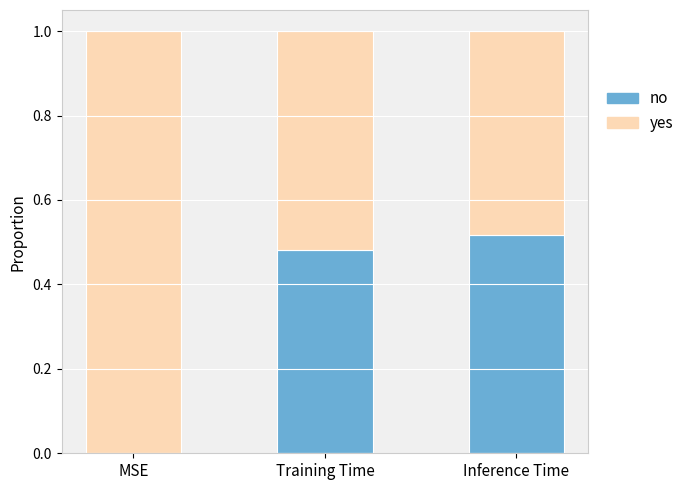

What is the sum of all no values?

1.0